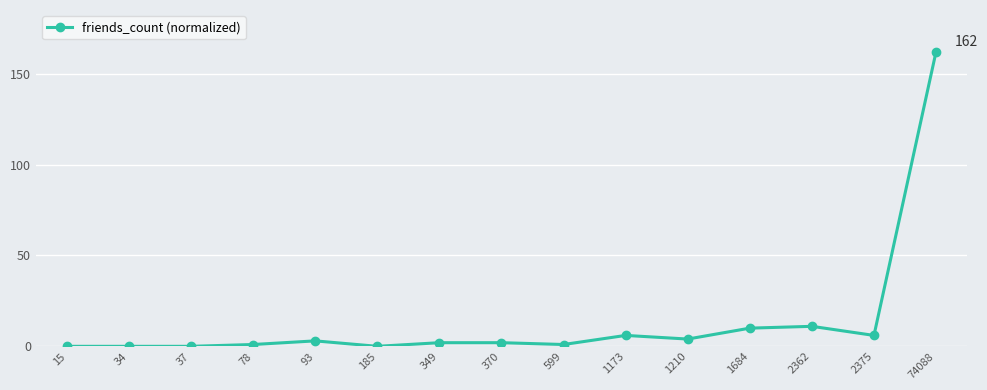

How many series are shown in this chart?

1